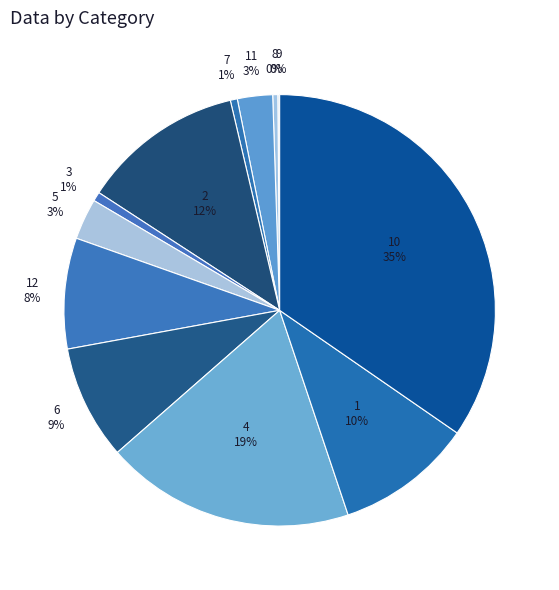

Which has a higher value, 11 or 4?

4